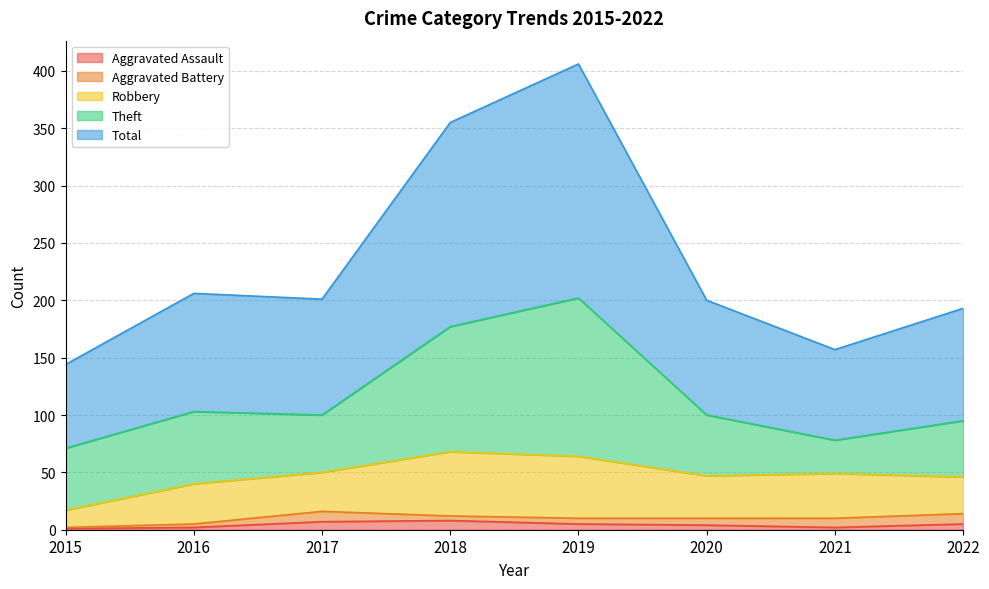

Read the Robbery value at 2022.

32